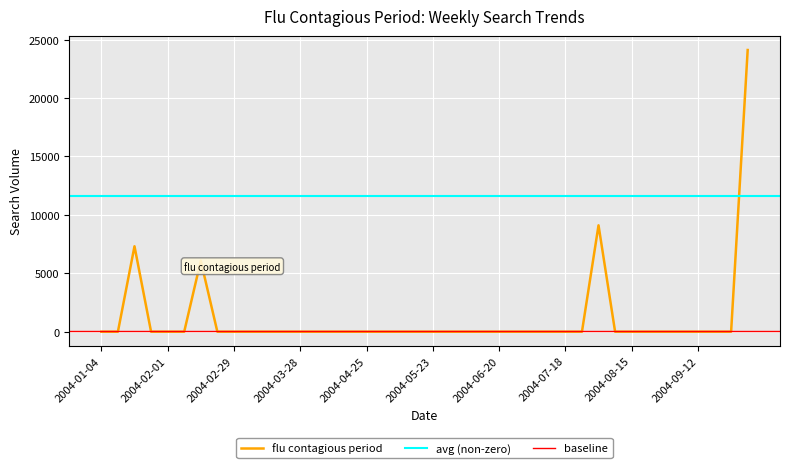

Is it true that the value at 2004-10-03 is 35048.5?

False